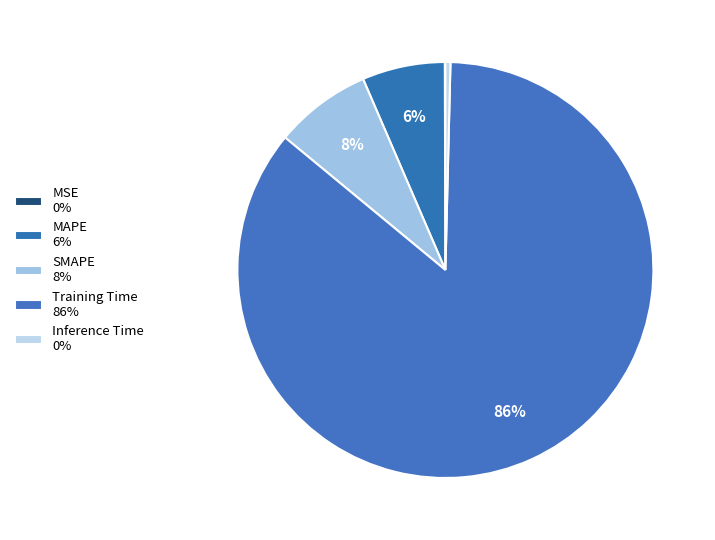

Is there a majority slice in this chart?

Yes